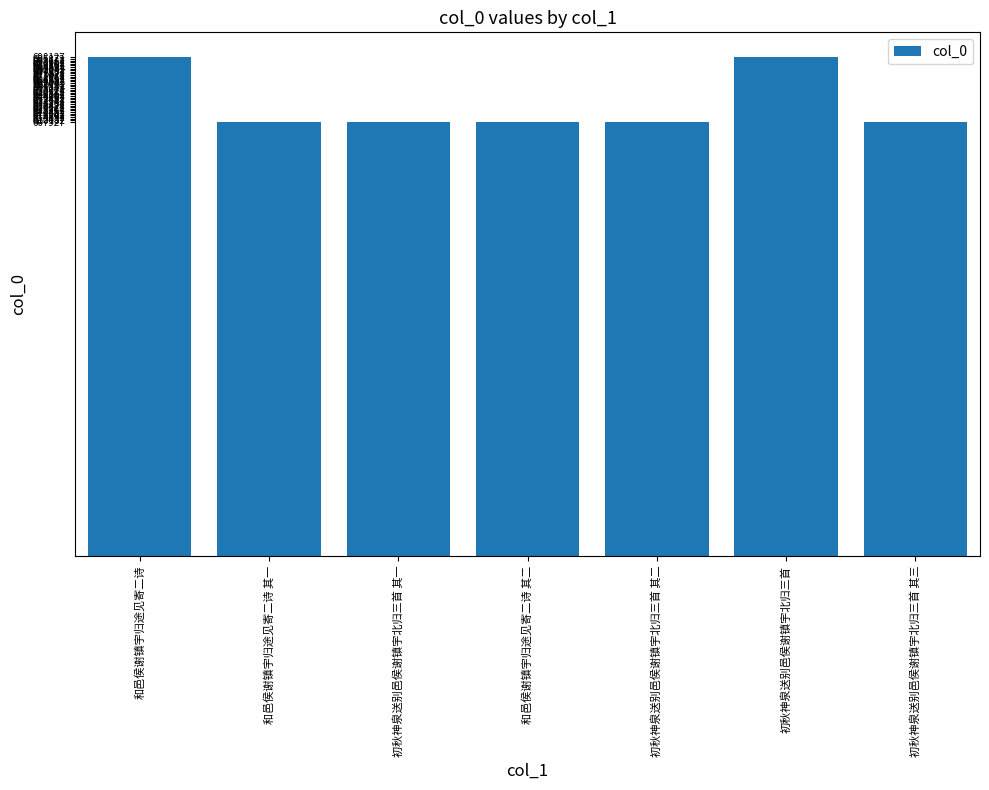

What is the maximum value shown in the chart?

698137